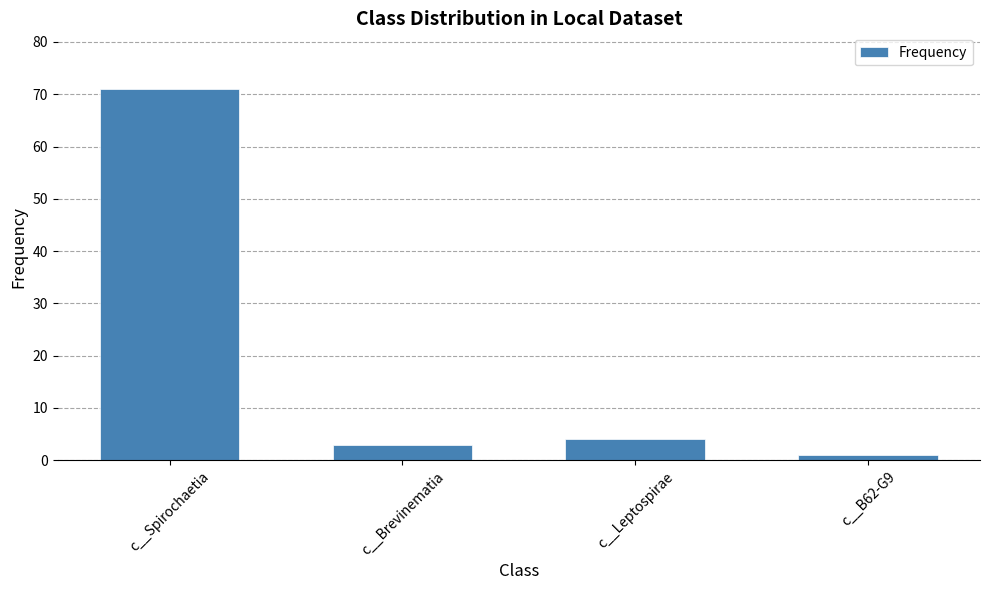

Where is the data nearest to the value 36?

c__Leptospirae